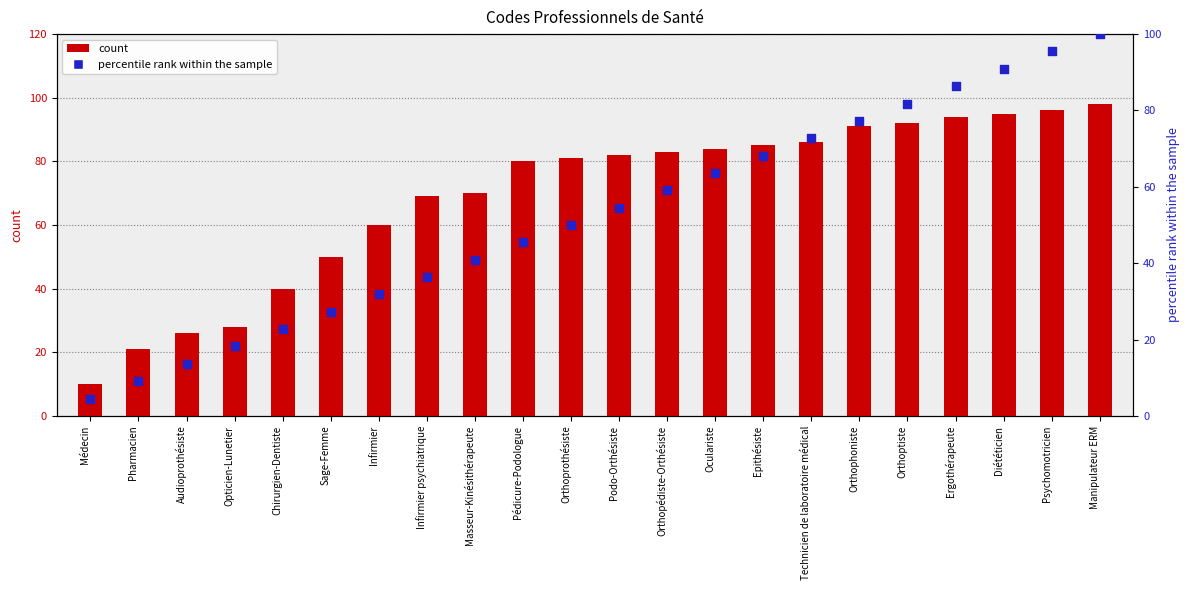

What is the total value across all series at Psychomotricien?

191.5